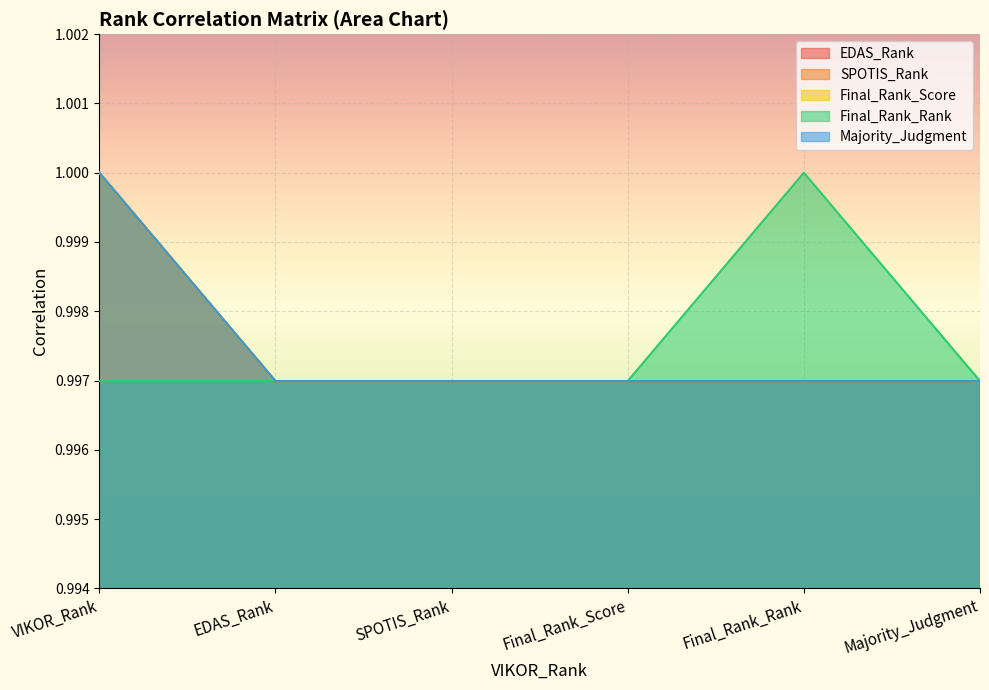

Reading left to right, extract all data points from this chart.

EDAS_Rank: VIKOR_Rank=1.0	EDAS_Rank=1.0	SPOTIS_Rank=1.0	Final_Rank_Score=1.0	Final_Rank_Rank=1.0	Majority_Judgment=1.0
SPOTIS_Rank: VIKOR_Rank=1.0	EDAS_Rank=1.0	SPOTIS_Rank=1.0	Final_Rank_Score=1.0	Final_Rank_Rank=1.0	Majority_Judgment=1.0
Final_Rank_Score: VIKOR_Rank=1.0	EDAS_Rank=1.0	SPOTIS_Rank=1.0	Final_Rank_Score=1.0	Final_Rank_Rank=1.0	Majority_Judgment=1.0
Final_Rank_Rank: VIKOR_Rank=1.0	EDAS_Rank=1.0	SPOTIS_Rank=1.0	Final_Rank_Score=1.0	Final_Rank_Rank=1.0	Majority_Judgment=1.0
Majority_Judgment: VIKOR_Rank=1.0	EDAS_Rank=1.0	SPOTIS_Rank=1.0	Final_Rank_Score=1.0	Final_Rank_Rank=1.0	Majority_Judgment=1.0